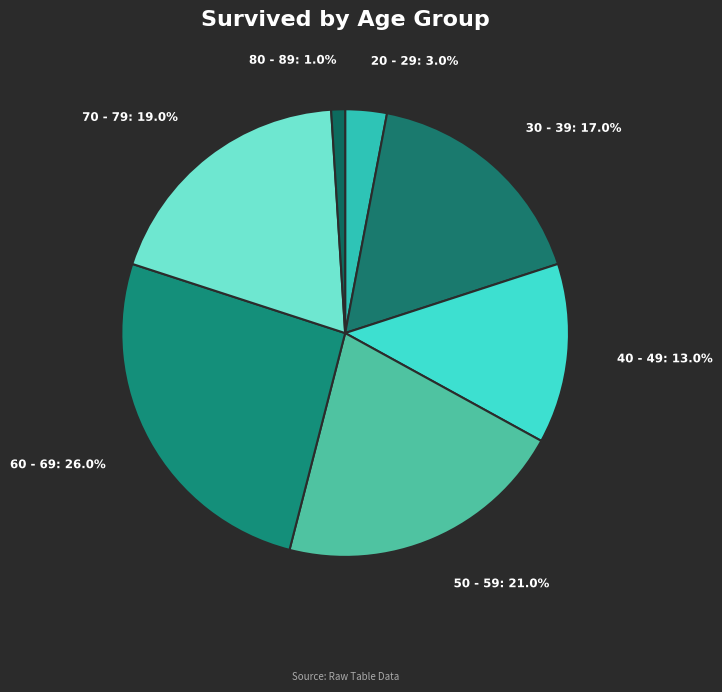

Combined, what portion of the pie is 60 - 69 and 70 - 79?

45.0%